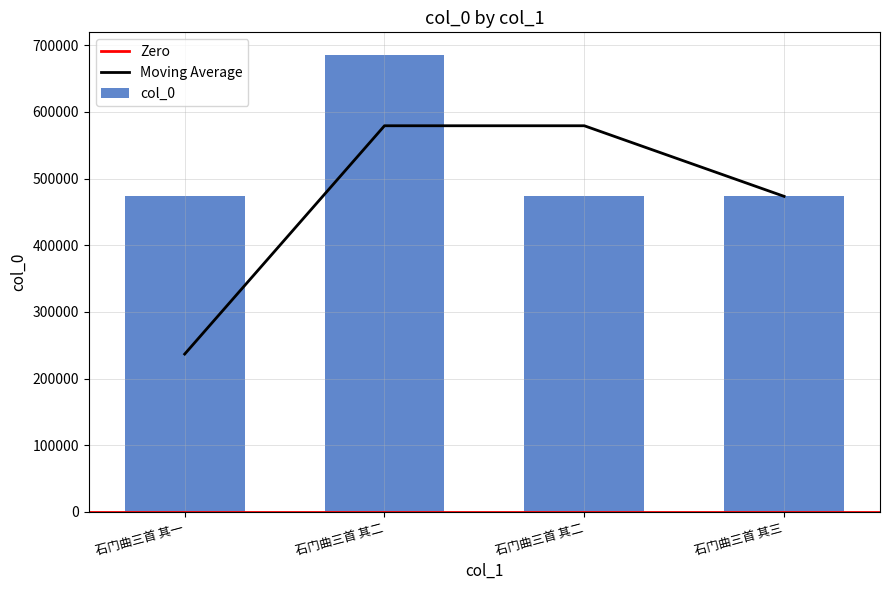

List the labels in order of value, smallest first.

石门曲三首 其一, 石门曲三首 其二, 石门曲三首 其三, 石门曲三首 其二